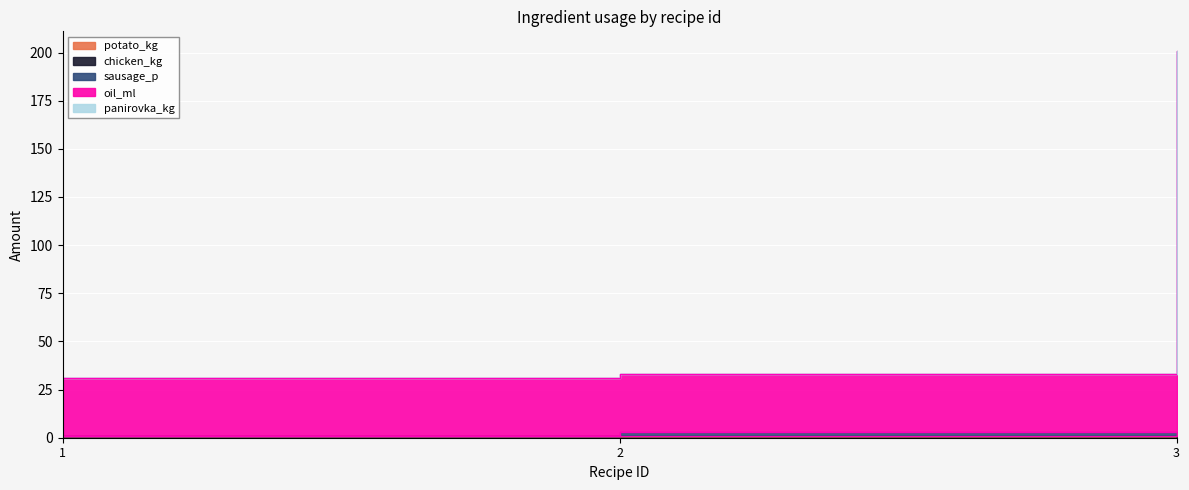

Reading left to right, transcribe all the data shown in this chart.

potato_kg: 1=1.0	2=1.0	3=0.0
chicken_kg: 1=1.0	2=1.0	3=0.8
sausage_p: 1=1.0	2=3.0	3=0.8
oil_ml: 1=31.0	2=33.0	3=201.0
panirovka_kg: 1=31.0	2=33.0	3=200.8